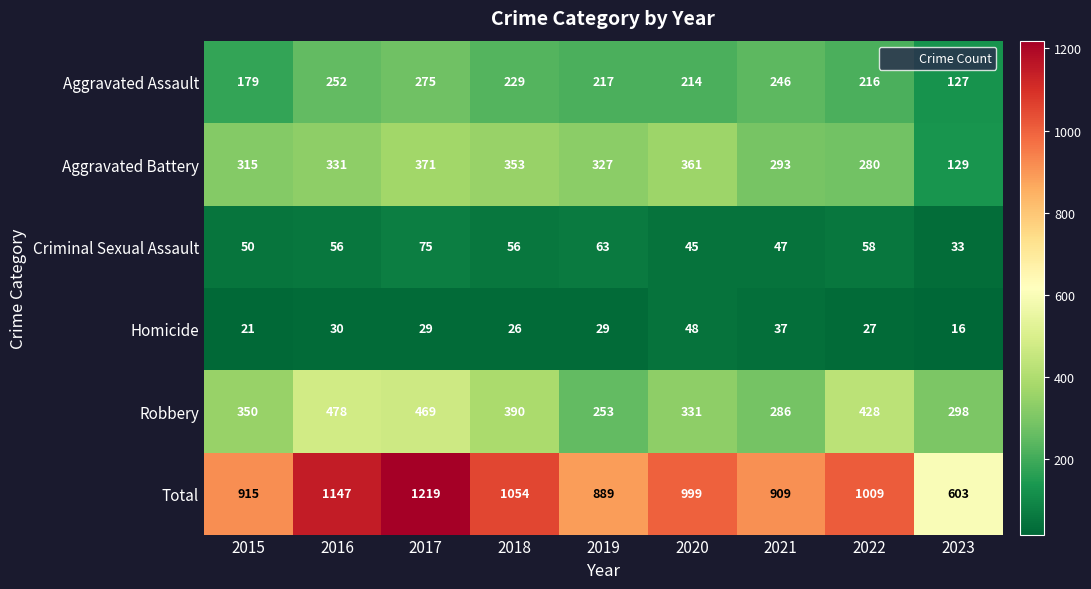

What is the sum of the Aggravated Battery values at 2020 and 2022?

641